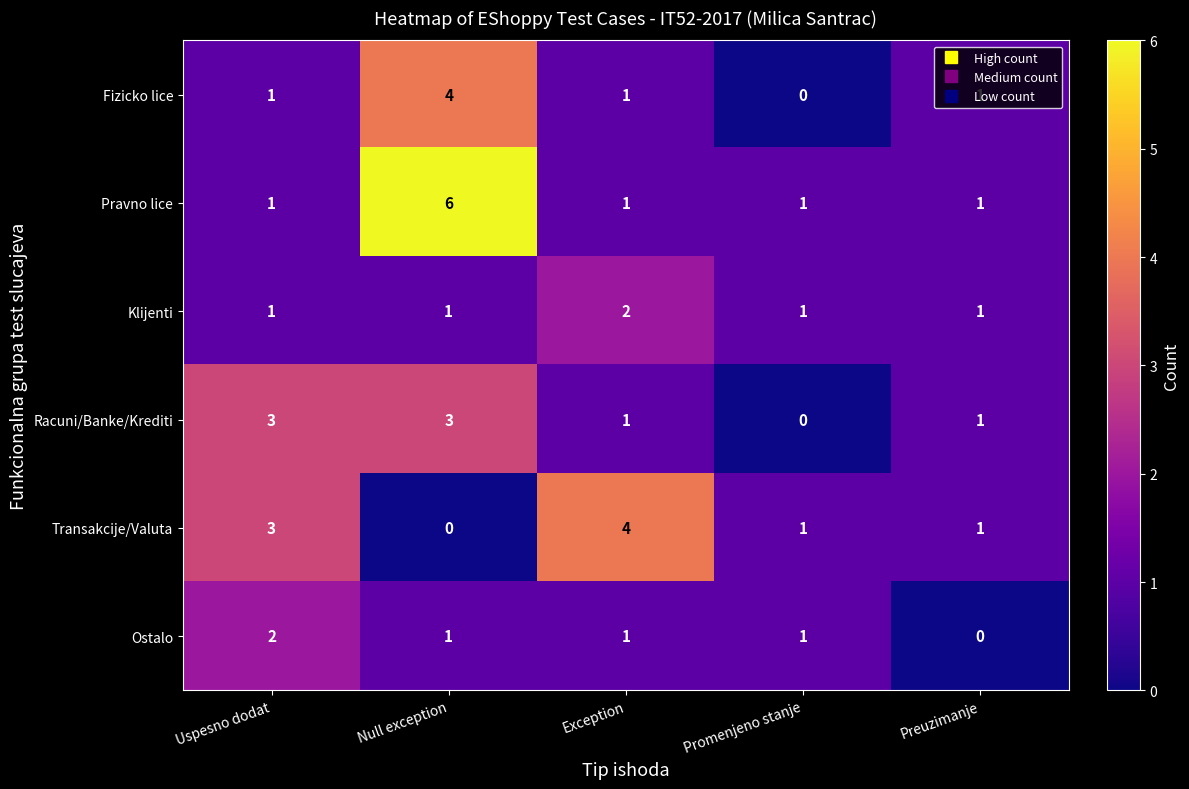

List the series in order of their overall mean, highest first.

Pravno lice, Transakcije/Valuta, Racuni/Banke/Krediti, Fizicko lice, Klijenti, Ostalo